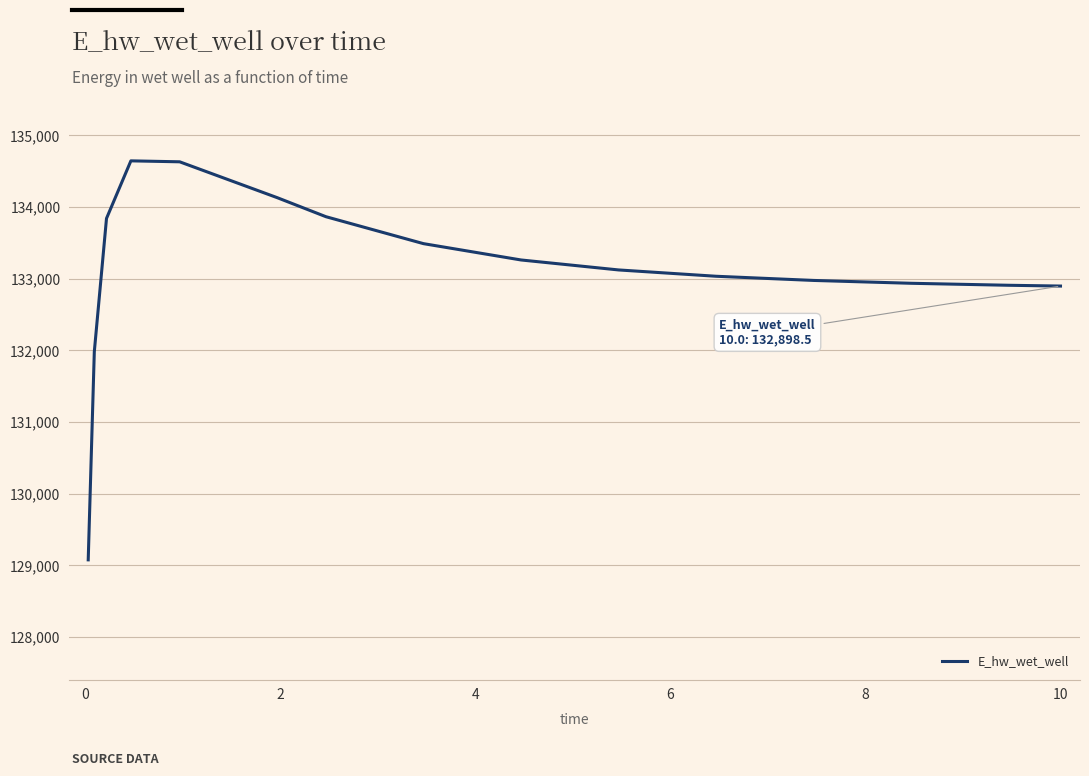

Count the number of categories in the chart.

15